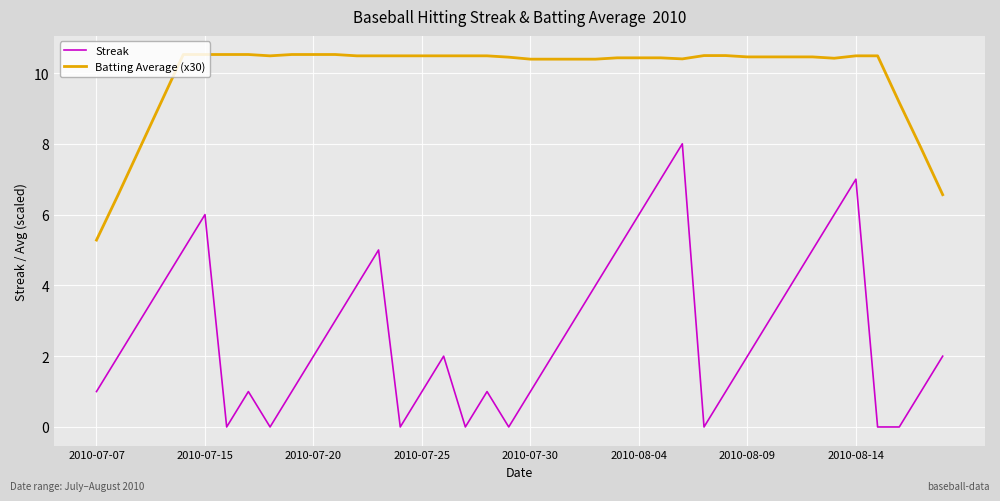

True or false: Streak and Batting Average (x30) intersect in this chart.

False